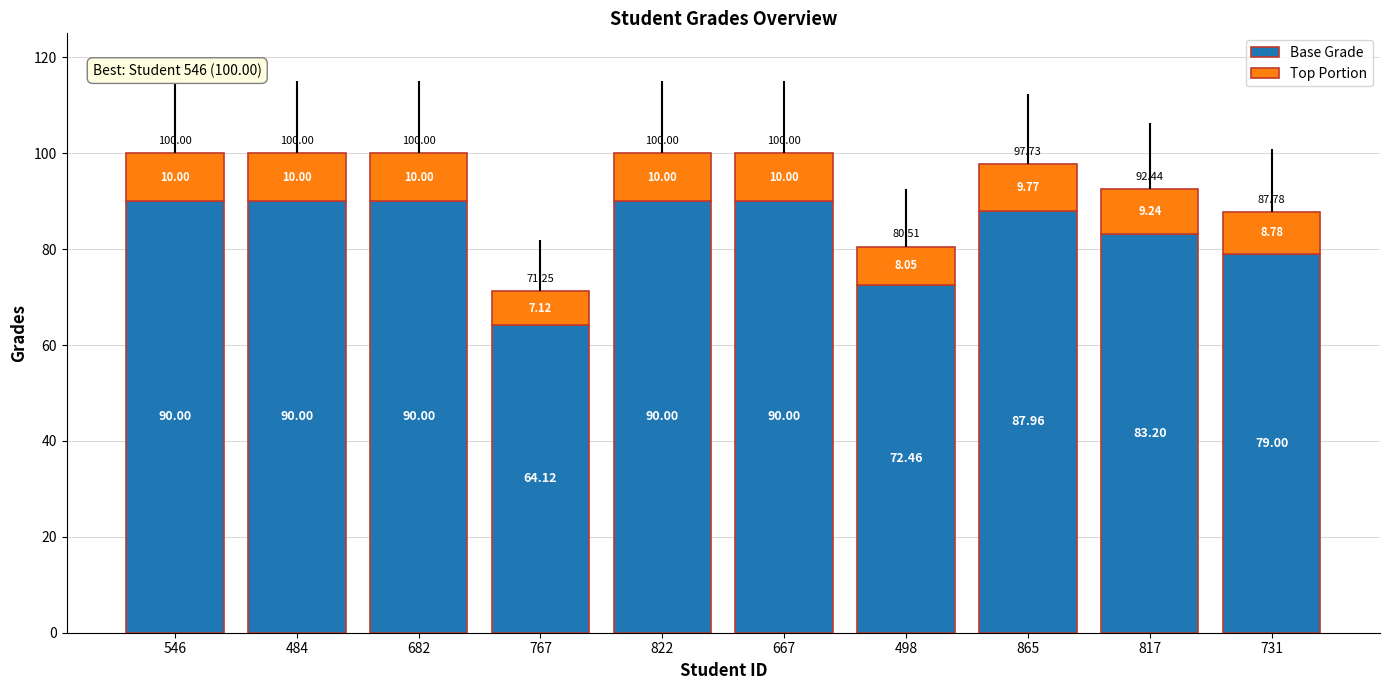

Are the bars horizontal?

No